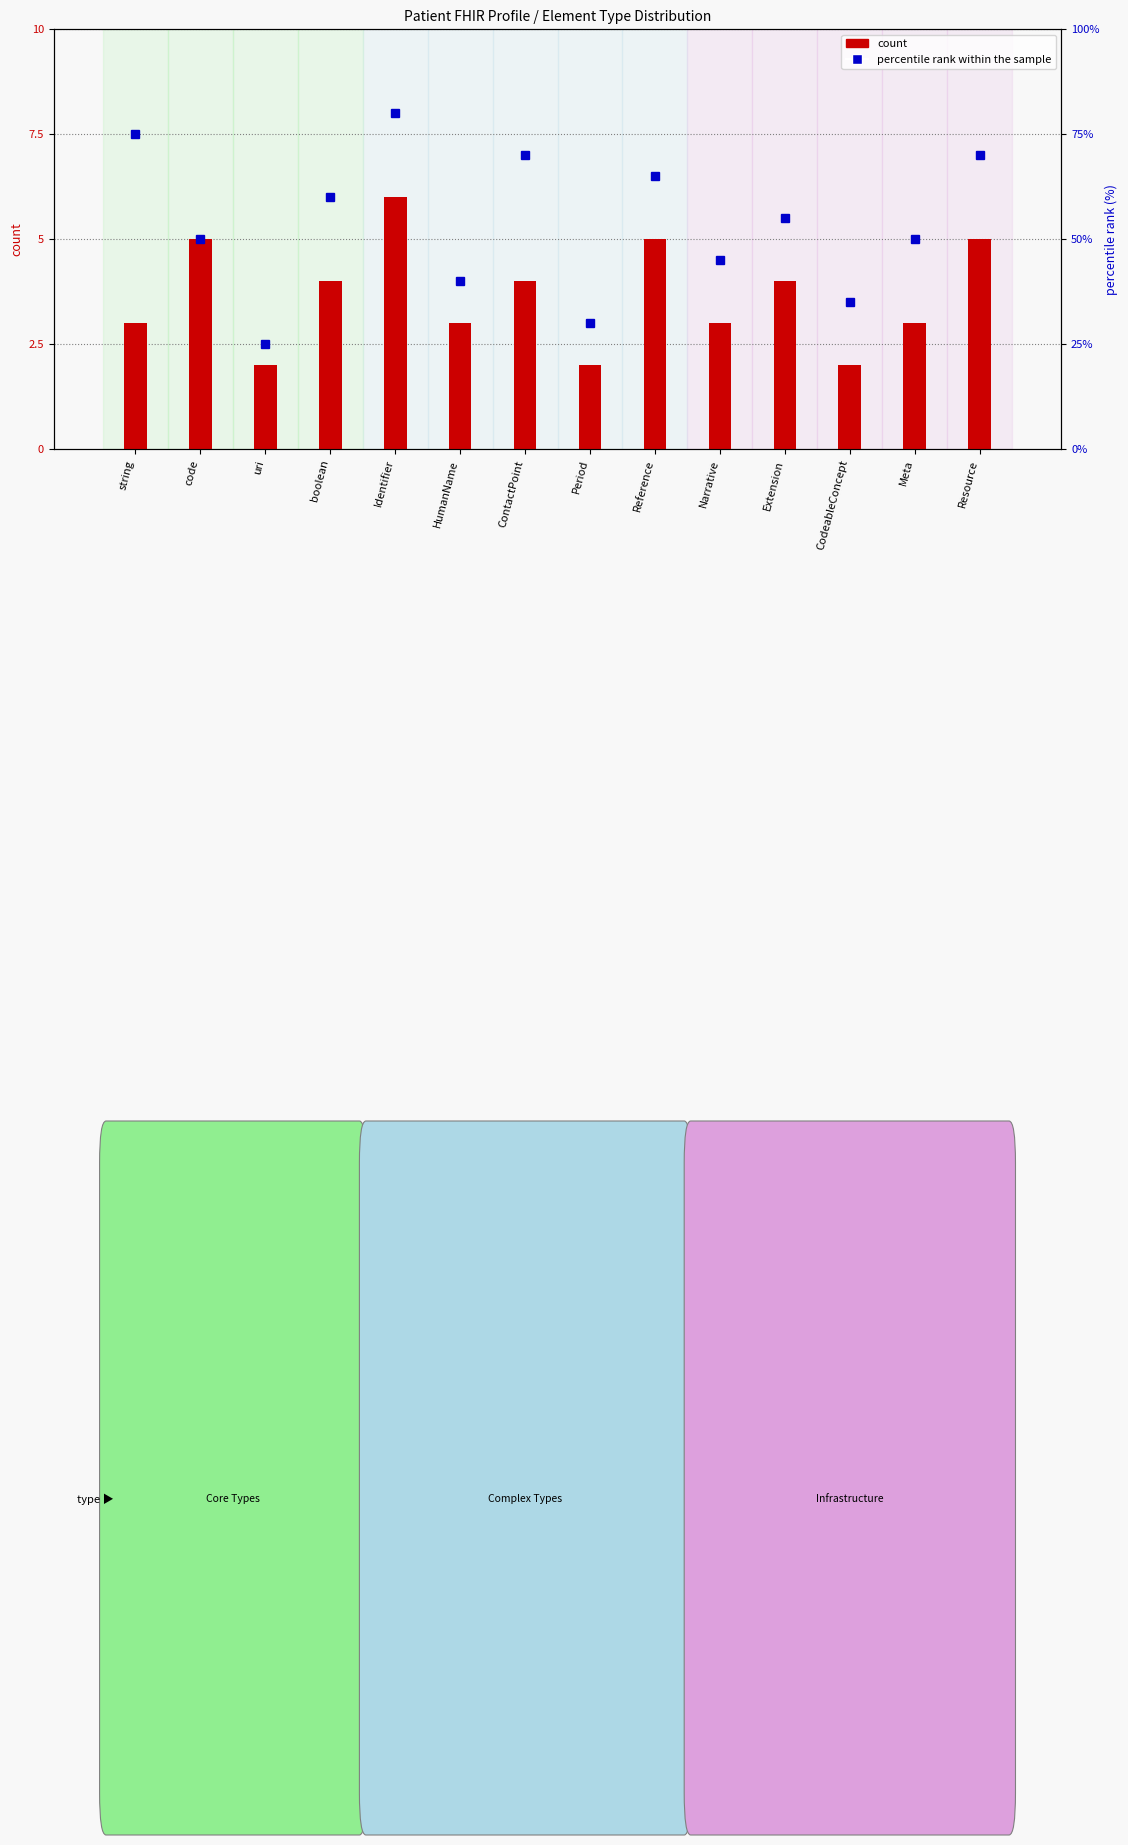

Reading left to right, extract all data points from this chart.

count: 3	5	2	4	6	3	4	2	5	3	4	2	3	5
percentile rank within the sample: 75	50	25	60	80	40	70	30	65	45	55	35	50	70